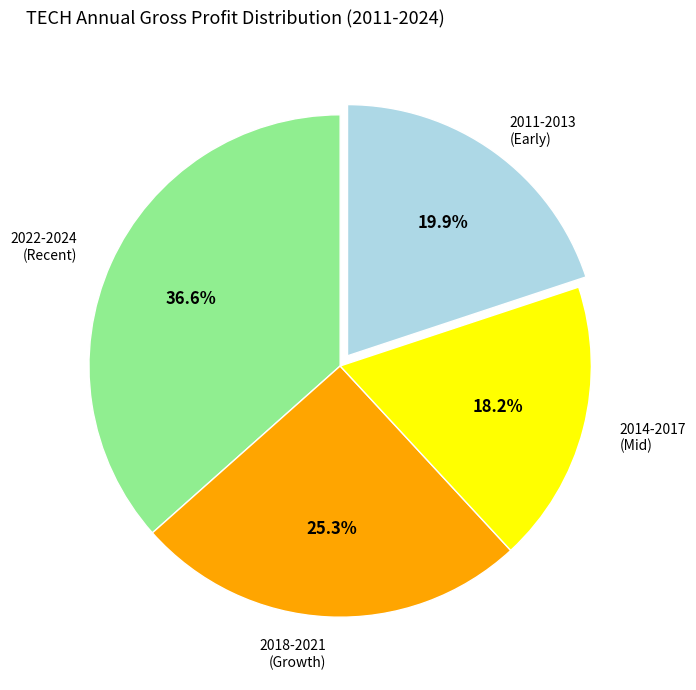

Is there a majority slice in this chart?

No